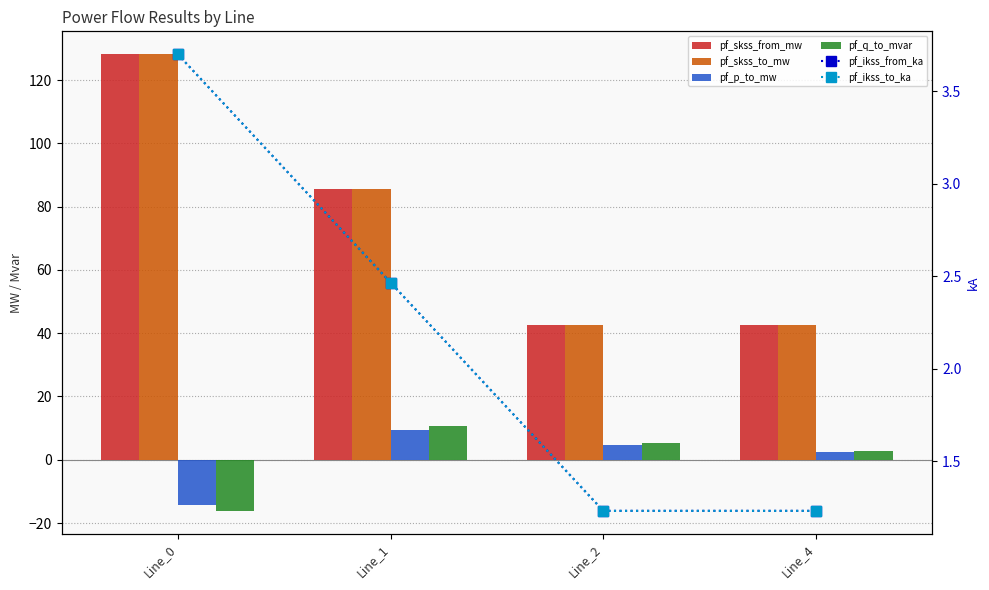

Rank the series by their maximum value, from lowest to highest.

pf_ikss_from_ka, pf_ikss_to_ka, pf_p_to_mw, pf_q_to_mvar, pf_skss_from_mw, pf_skss_to_mw